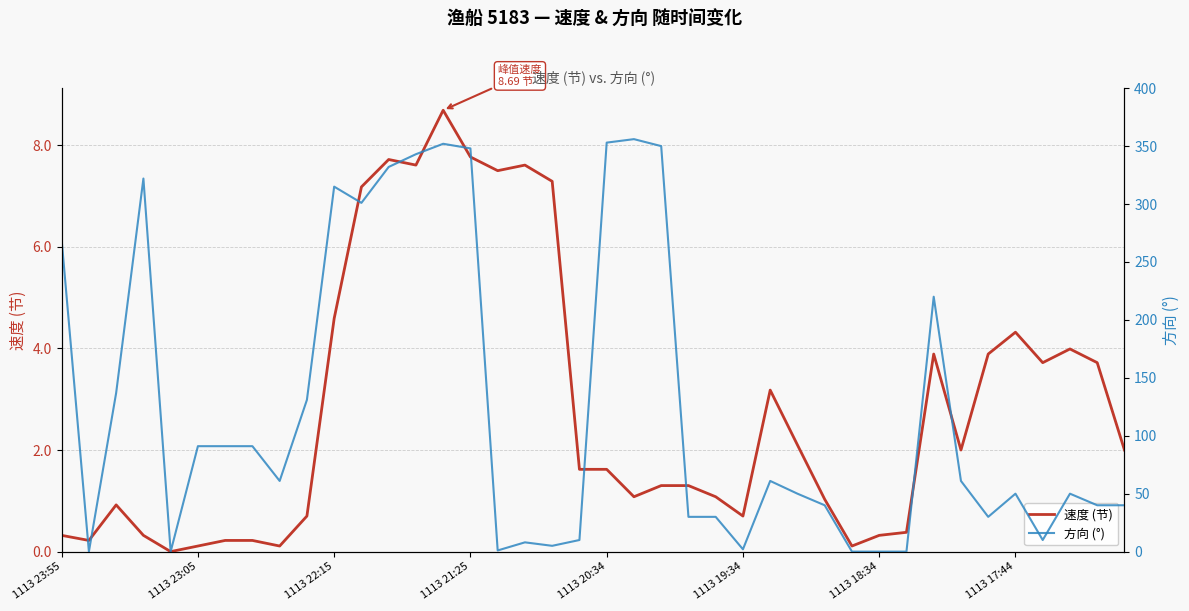

What are all the series names shown in the legend?

速度 (节), 方向 (°)